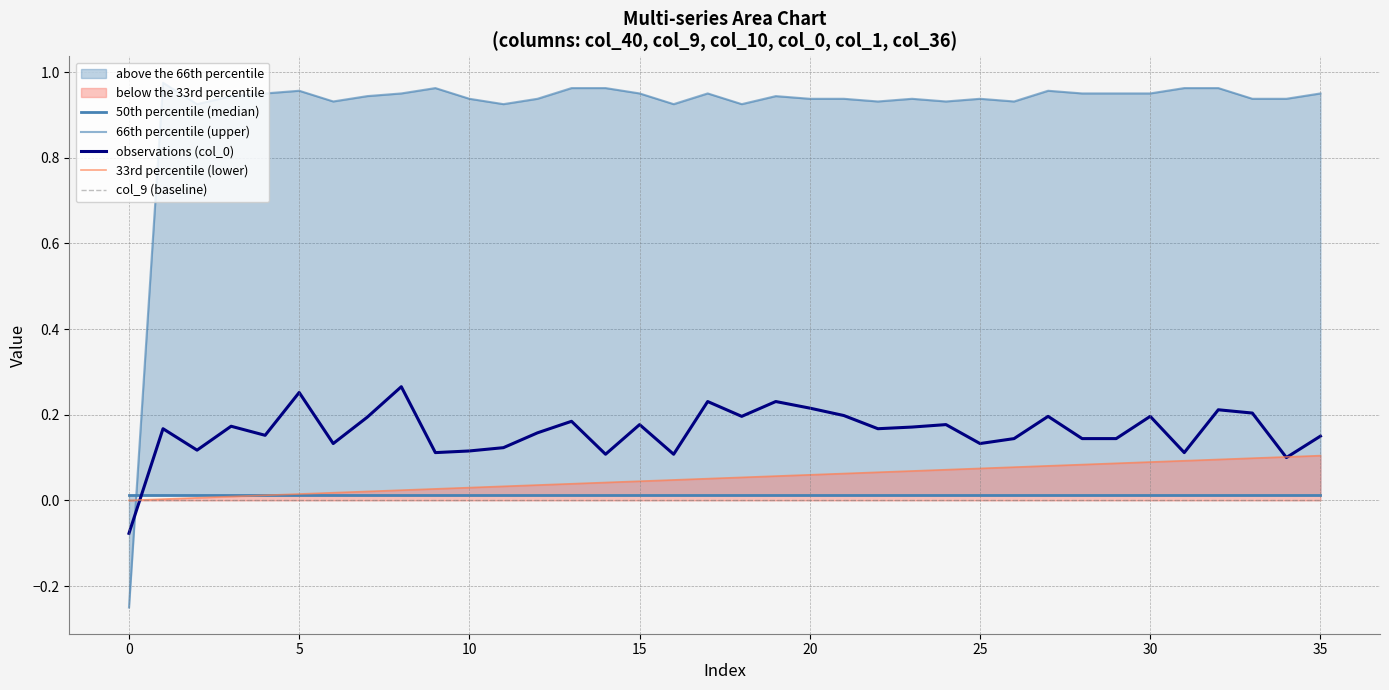

Which series has the largest range (max minus min)?

66th percentile (upper)